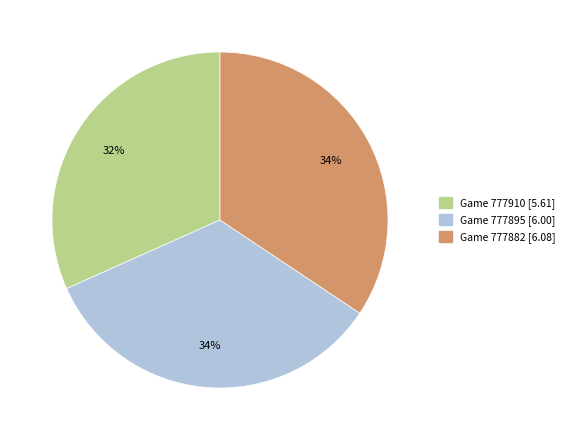

Is there a majority slice in this chart?

No